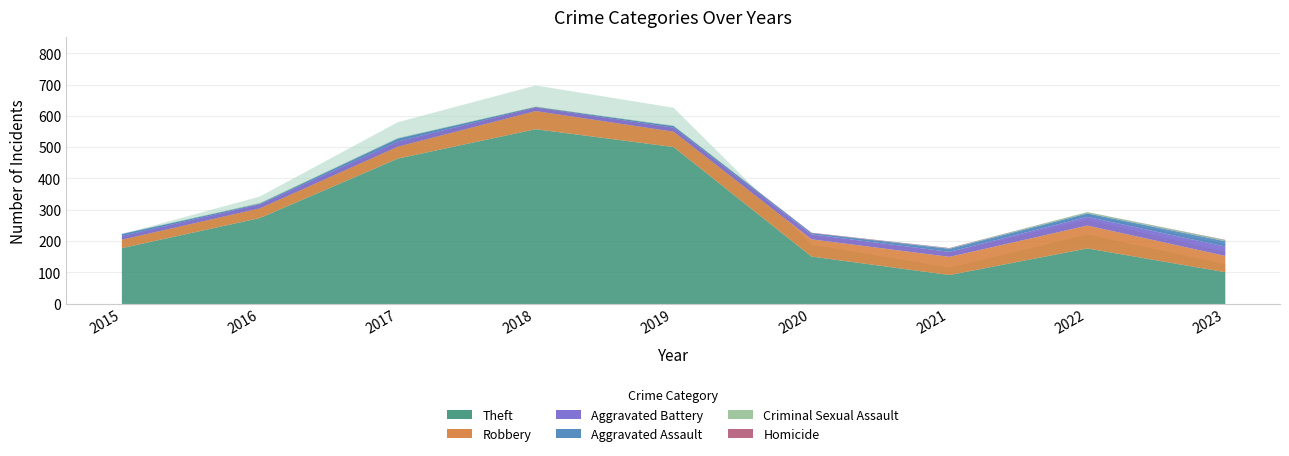

What are all the series names shown in the legend?

Theft, Robbery, Aggravated Battery, Aggravated Assault, Criminal Sexual Assault, Homicide